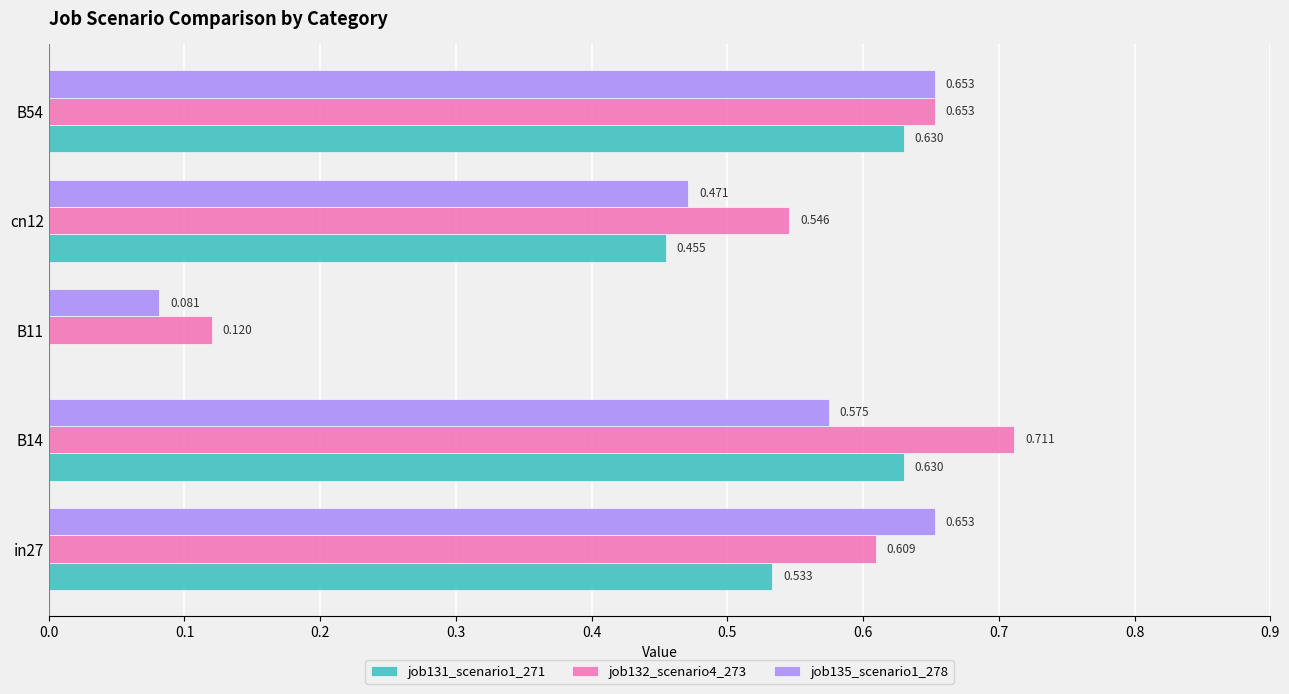

Is the value of job135_scenario1_278 at cn12 greater than the value of job132_scenario4_273 at B54?

No